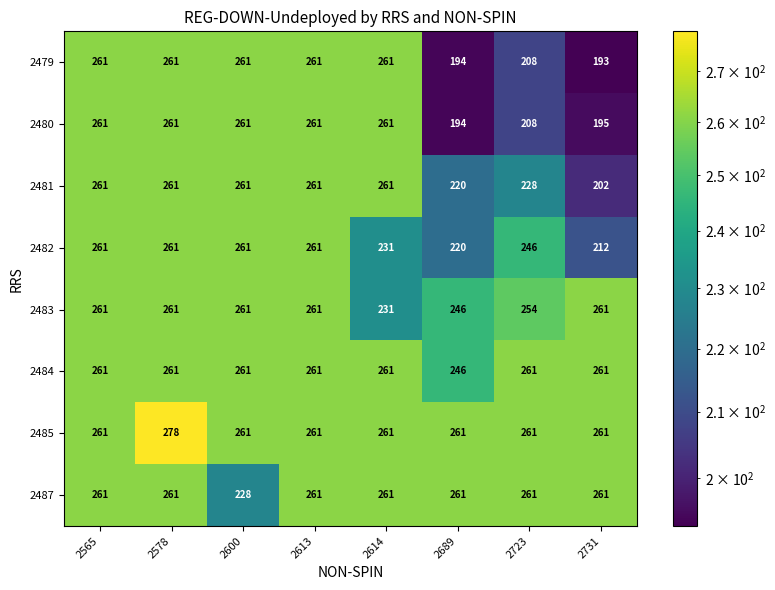

What is the spread (max minus min) of values at 2578?

17